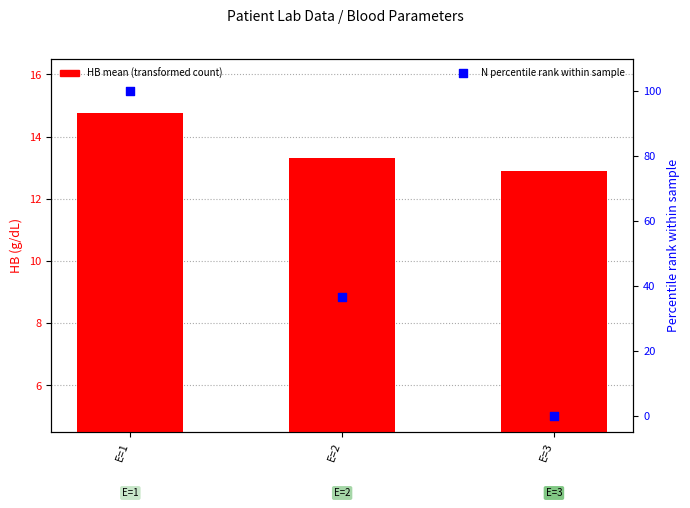

What are all the series names shown in the legend?

HB mean, N percentile rank